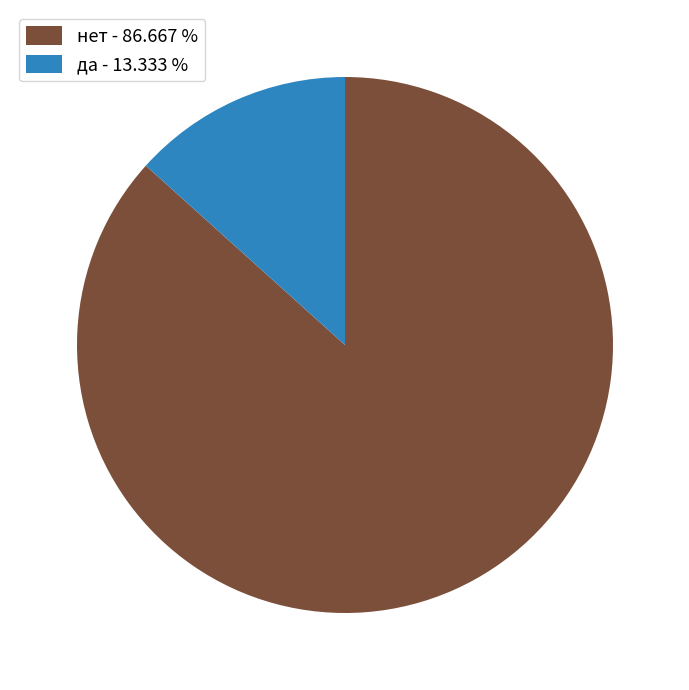

Count the number of slices in the pie.

2